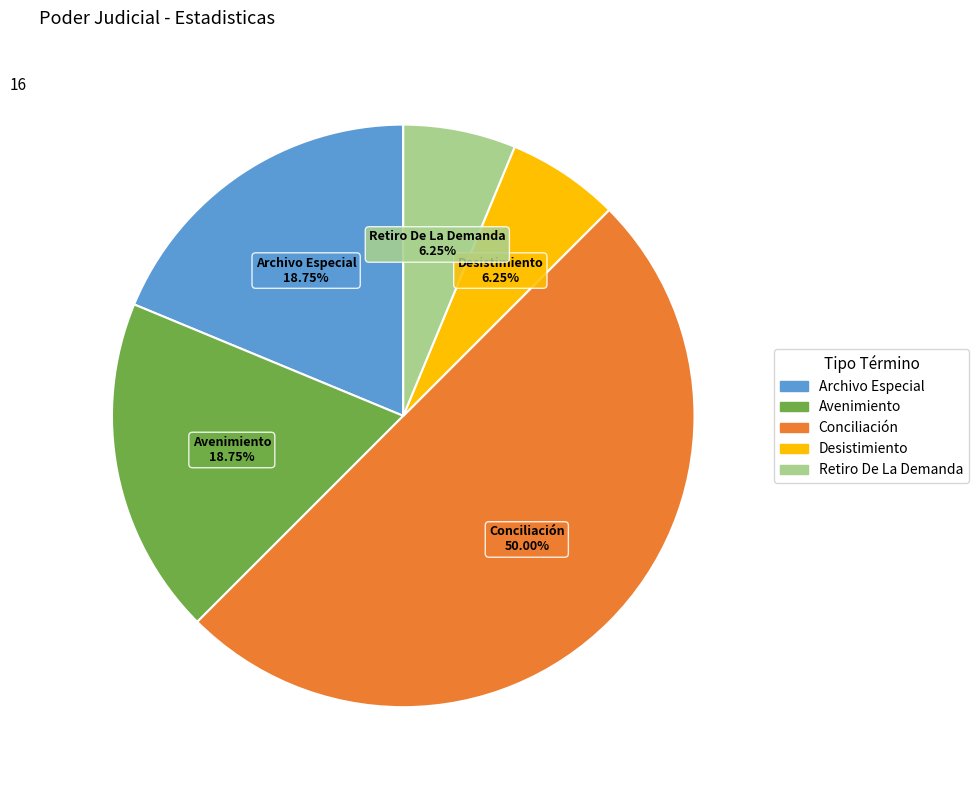

To the nearest percent, what is the difference between the largest and smallest slice percentages?

44%